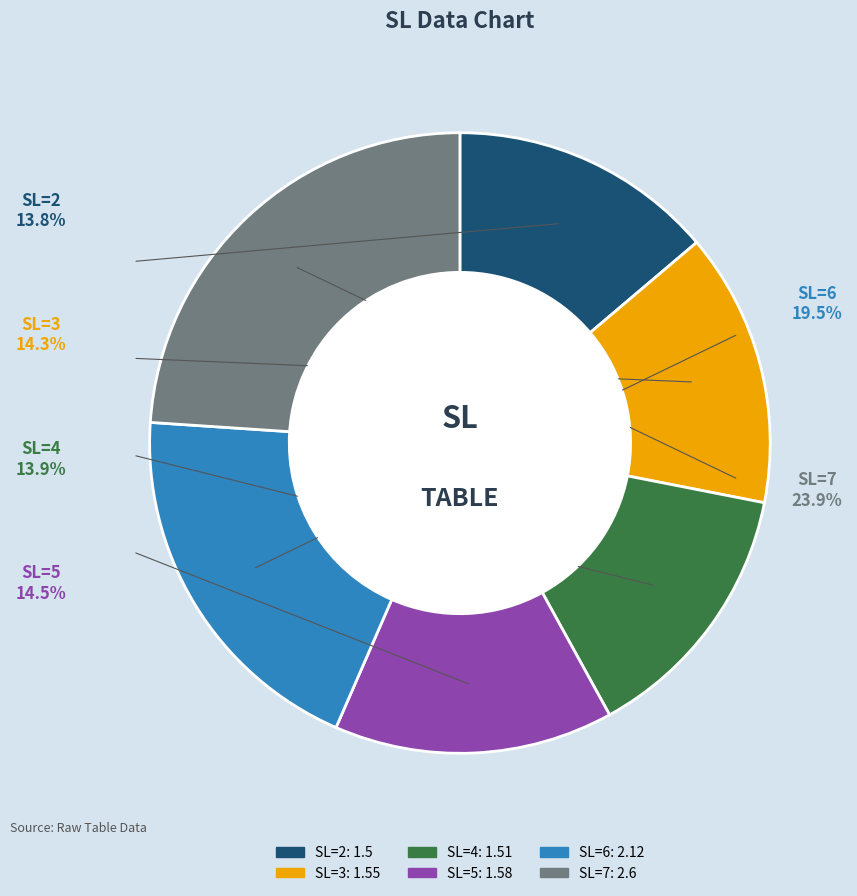

To the nearest percent, what is the combined percentage of 2 and 4?

28%